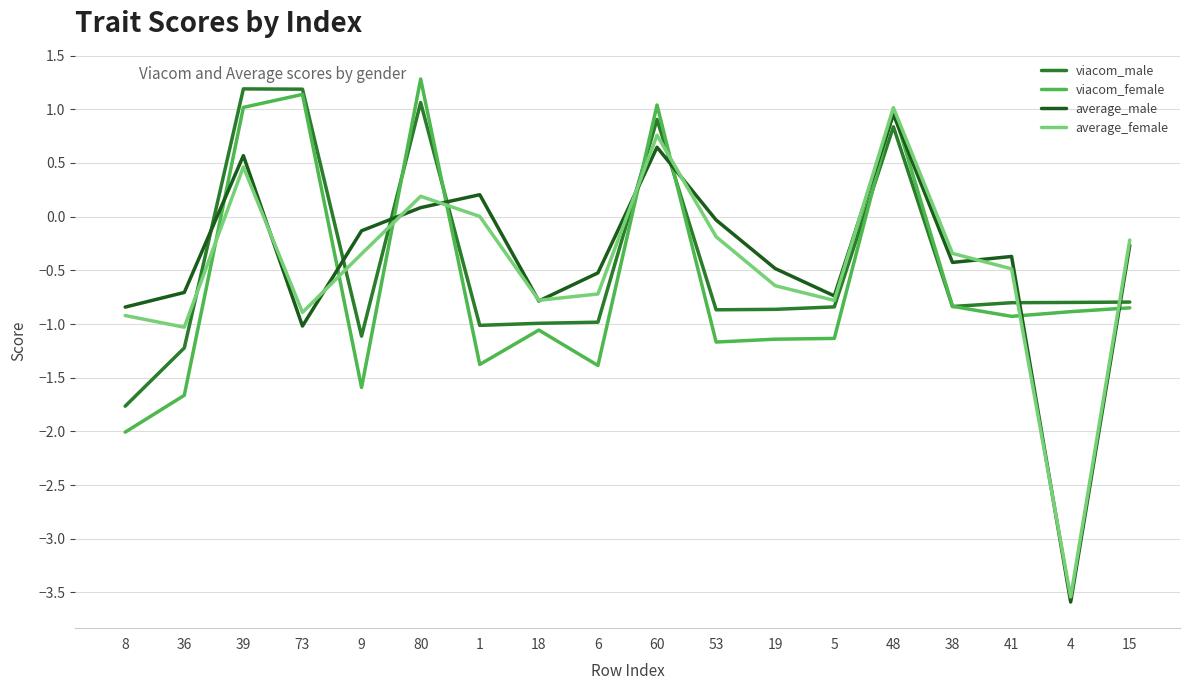

What position from the right is 5?

6